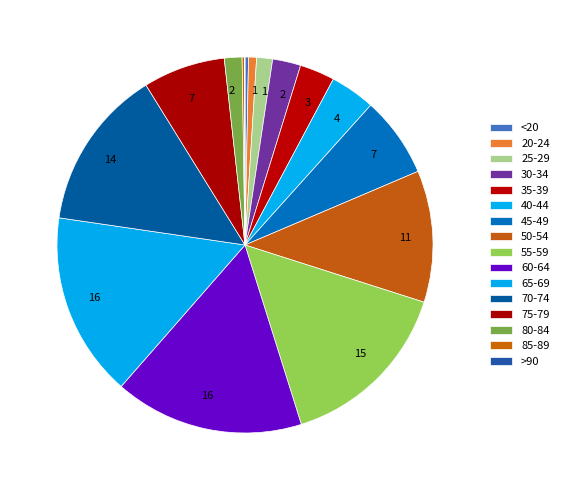

Rank the categories by value from highest to lowest.

60-64, 65-69, 55-59, 70-74, 50-54, 75-79, 45-49, 40-44, 35-39, 30-34, 80-84, 25-29, 20-24, <20, 85-89, >90